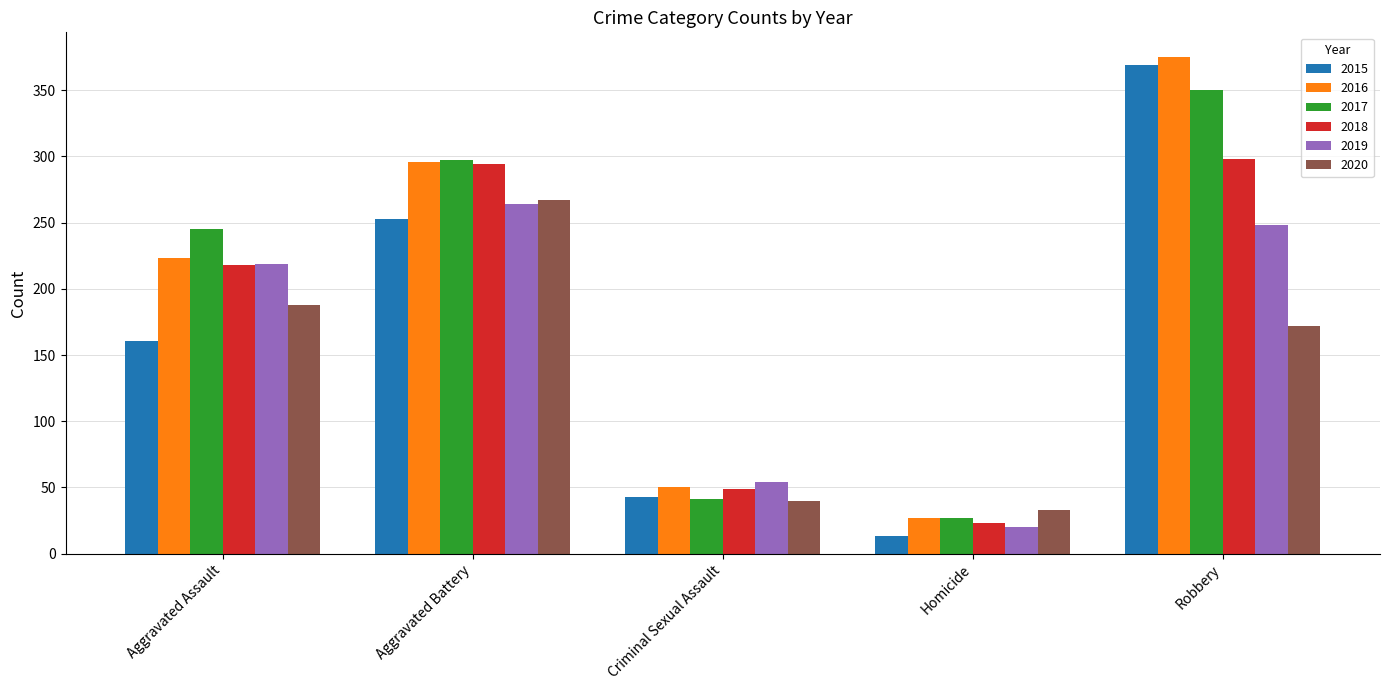

Is it true that 2019 equals 20 at Homicide?

True